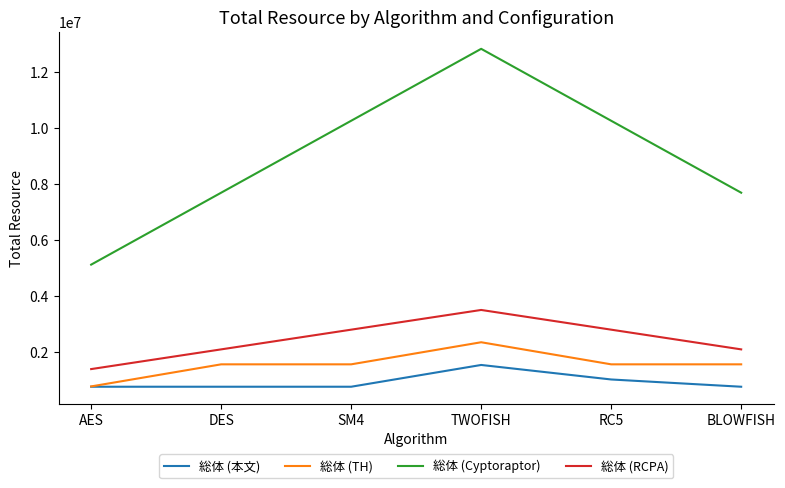

What position from the right is DES?

5